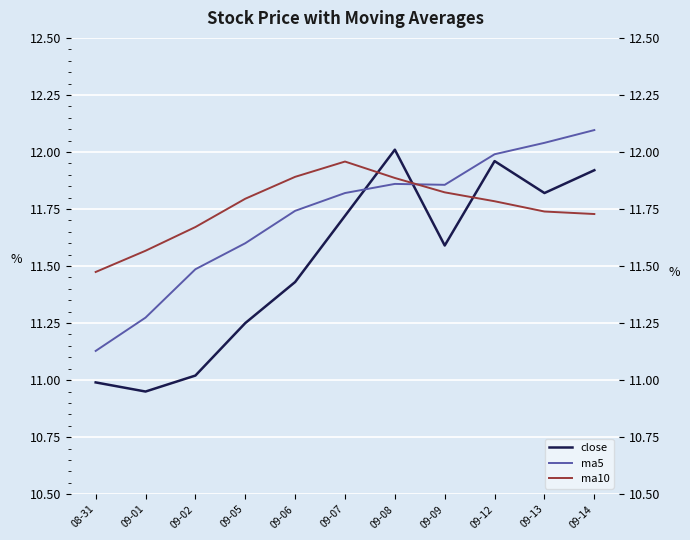

Does the chart display data point markers on the line(s)?

No